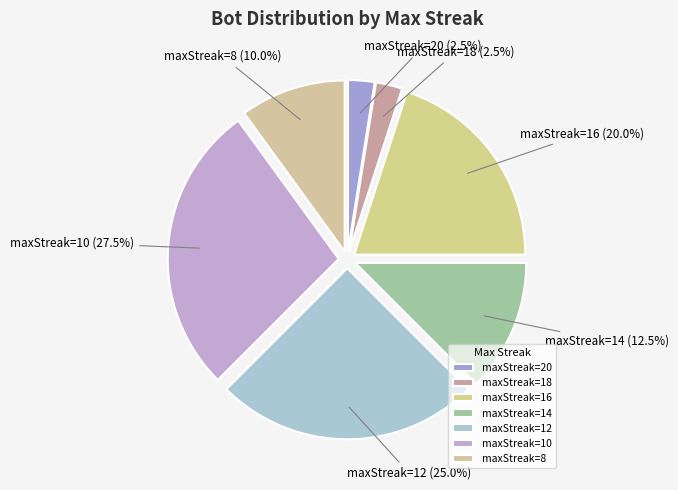

What percentage is NOT represented by maxStreak=20?

97.5%